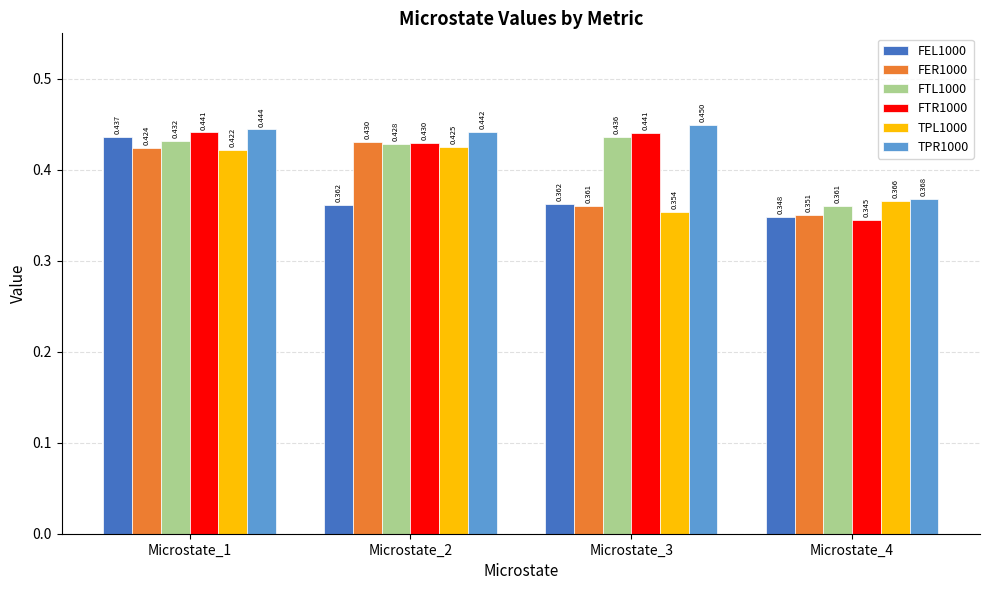

Is the value of FTL1000 at Microstate_2 greater than the value of FTR1000 at Microstate_2?

No